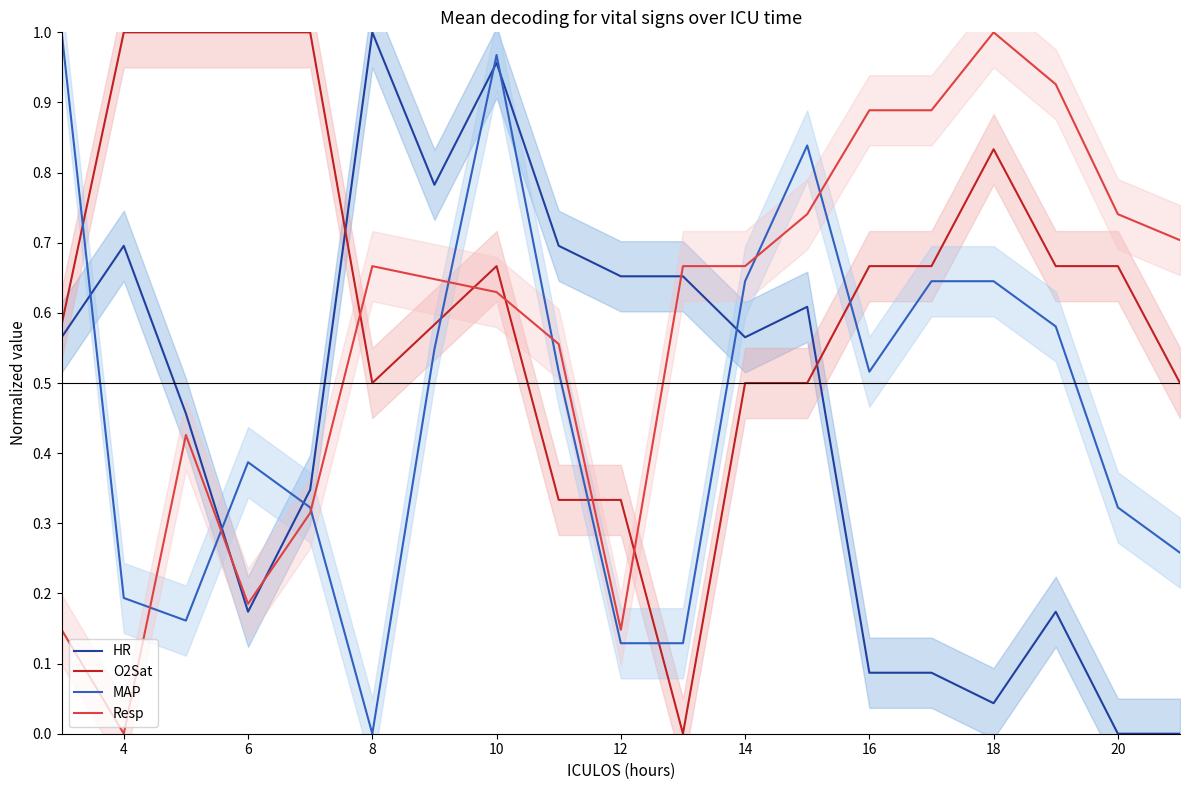

What is the average value of the Resp series?

0.6